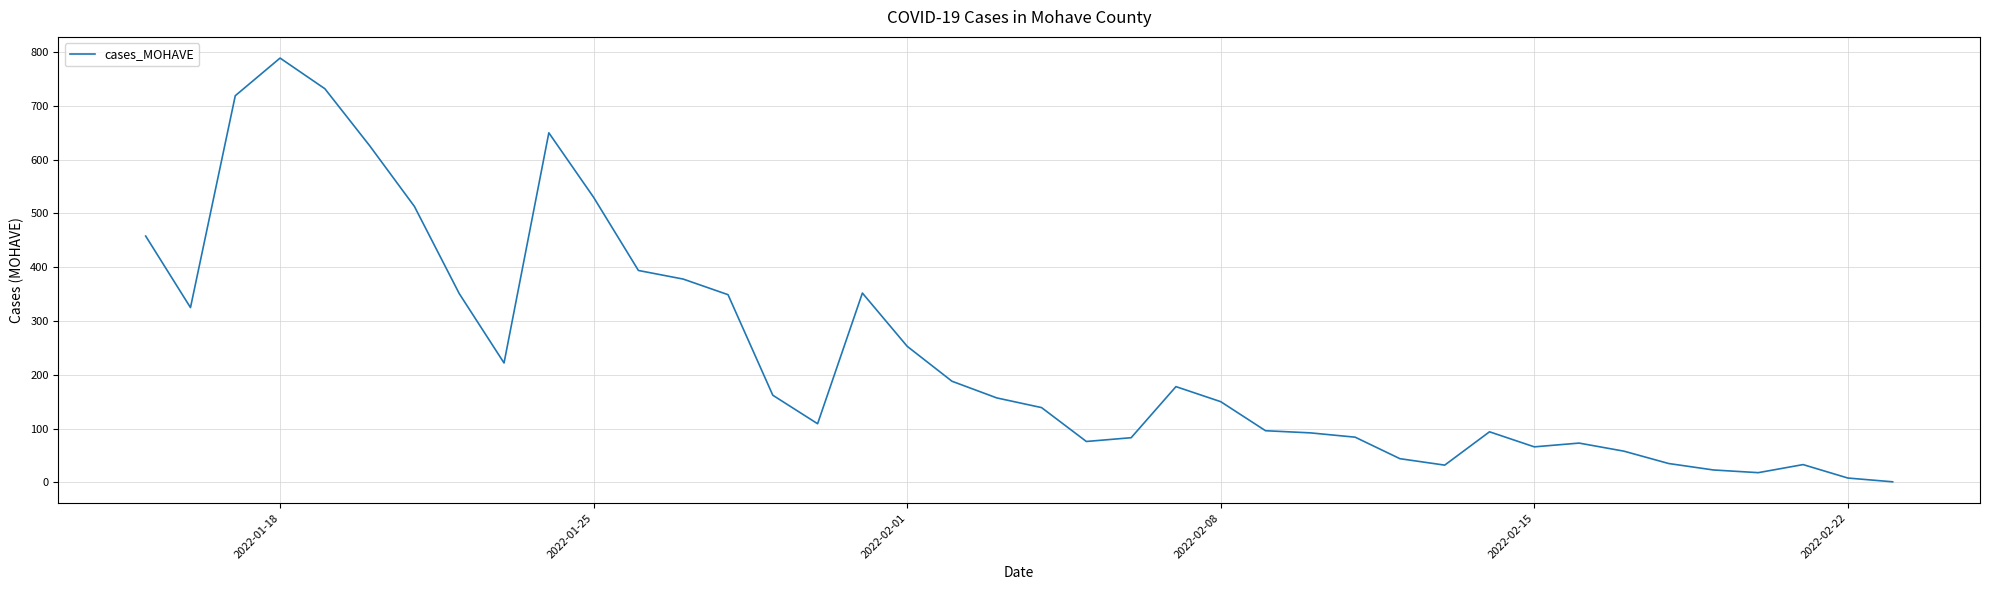

What is the maximum value shown in the chart?

789